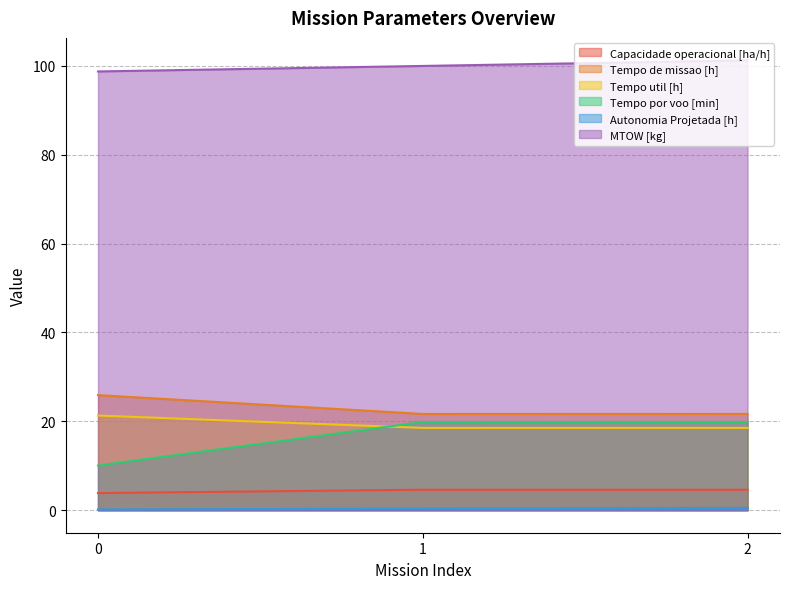

How many series are shown in this chart?

6